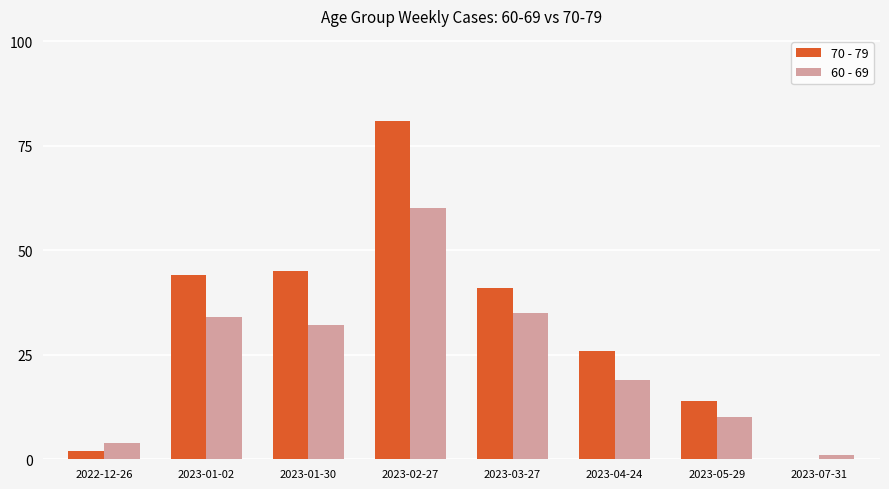

Which label corresponds to the largest value in the chart?

2023-02-27